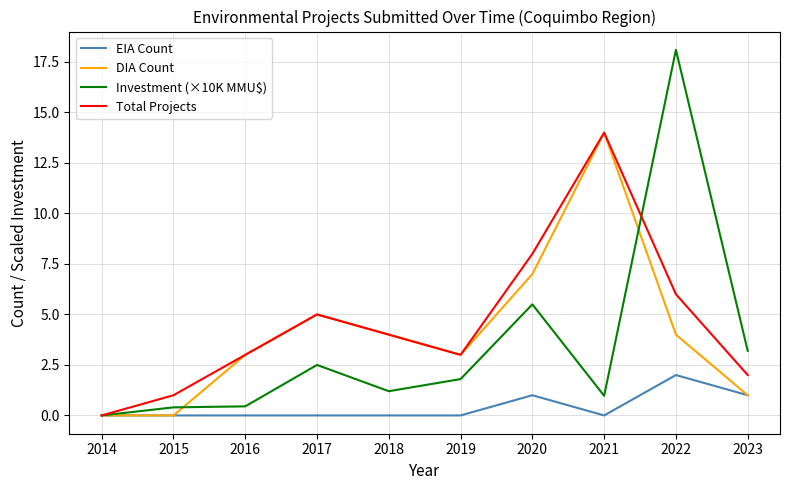

What is the difference between the maximum and minimum values in the Total Projects series?

14.0